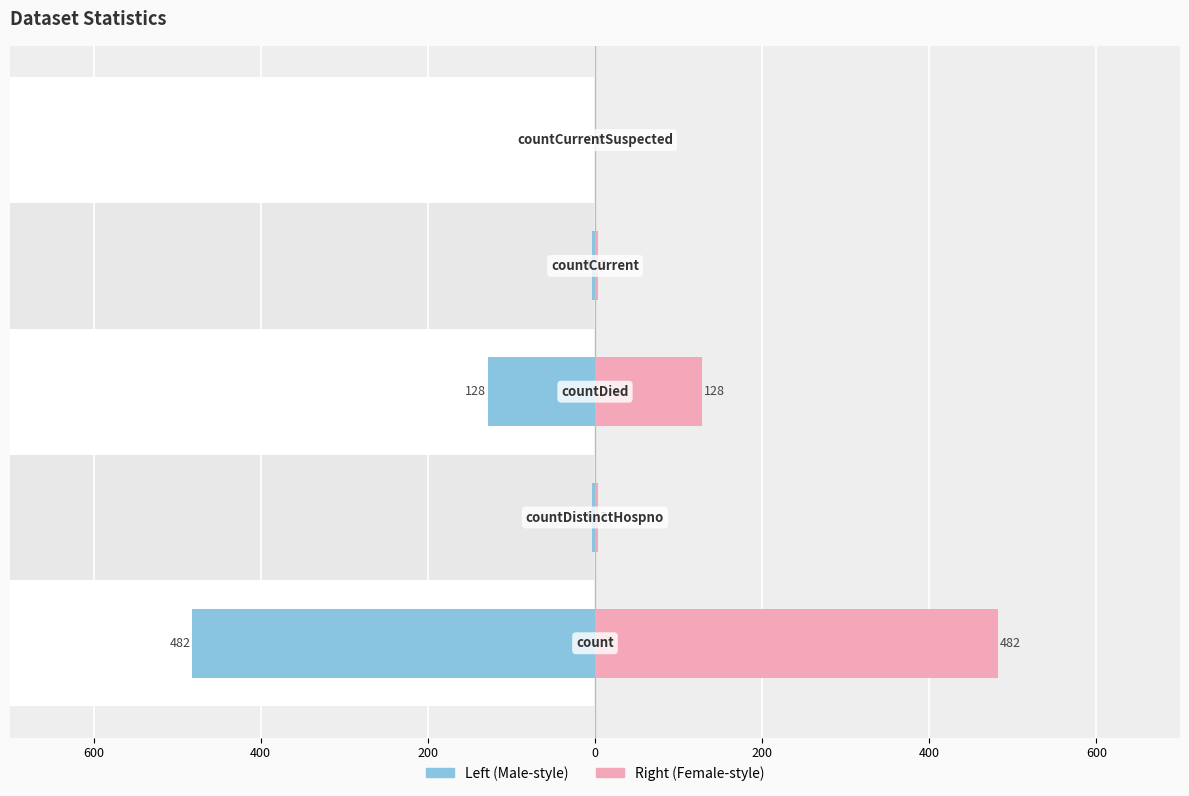

Is it true that Left (Male-style) equals 5 at 0?

False